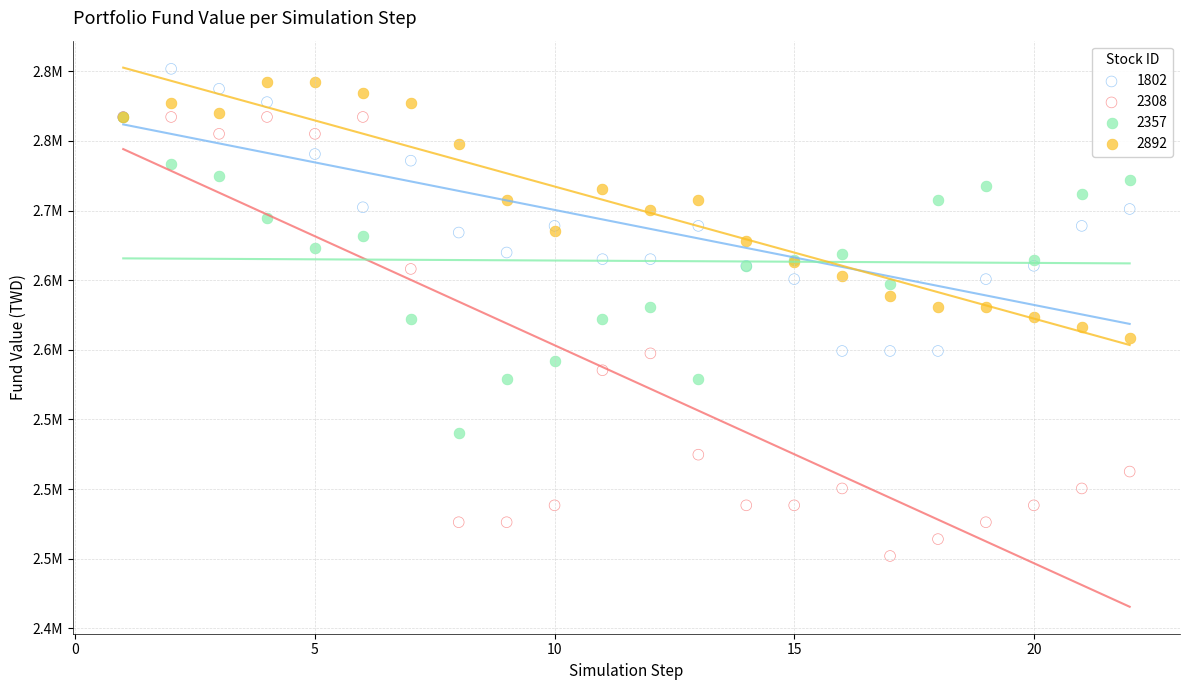

What are all the series names shown in the legend?

1802, 2308, 2357, 2892